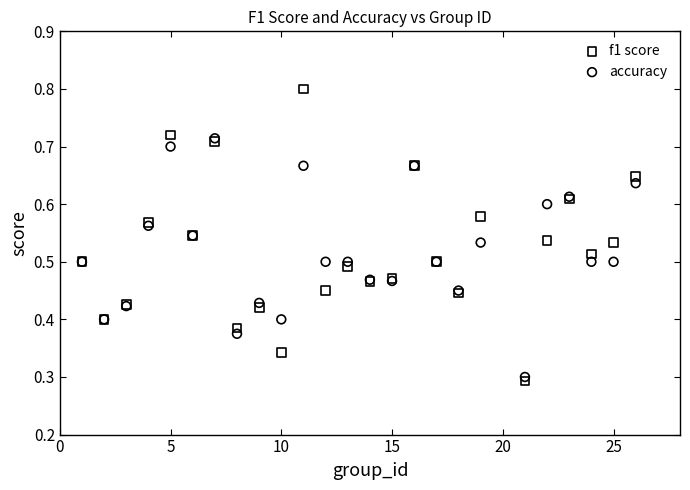

Which series reaches the maximum Y coordinate?

f1 score